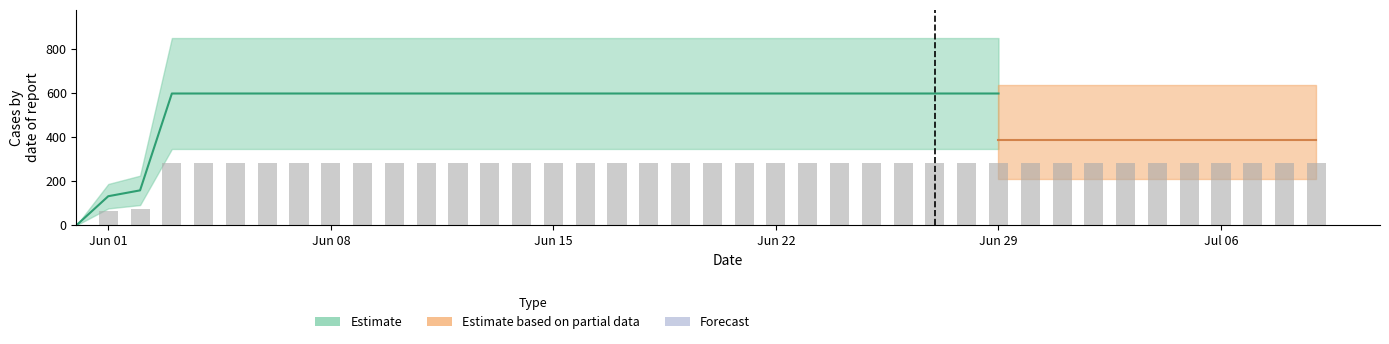

What position from the left is Jun 08?

9